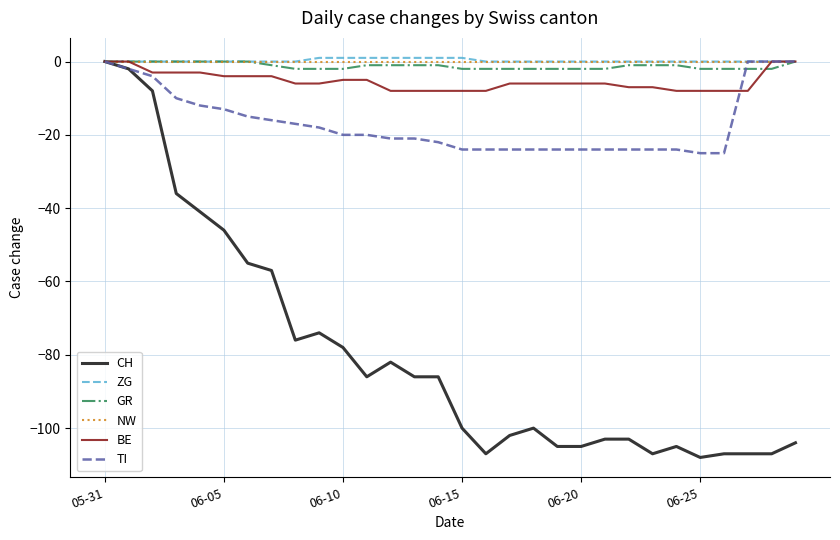

Reading left to right, extract all data points from this chart.

CH: 0	-2	-8	-36	-41	-46	-55	-57	-76	-74	-78	-86	-82	-86	-86	-100	-107	-102	-100	-105	-105	-103	-103	-107	-105	-108	-107	-107	-107	-104
ZG: 0	0	0	0	0	0	0	0	0	1	1	1	1	1	1	1	0	0	0	0	0	0	0	0	0	0	0	0	0	0
GR: 0	0	0	0	0	0	0	-1	-2	-2	-2	-1	-1	-1	-1	-2	-2	-2	-2	-2	-2	-2	-1	-1	-1	-2	-2	-2	-2	0
NW: 0	0	0	0	0	0	0	0	0	0	0	0	0	0	0	0	0	0	0	0	0	0	0	0	0	0	0	0	0	0
BE: 0	0	-3	-3	-3	-4	-4	-4	-6	-6	-5	-5	-8	-8	-8	-8	-8	-6	-6	-6	-6	-6	-7	-7	-8	-8	-8	-8	0	0
TI: 0	-2	-4	-10	-12	-13	-15	-16	-17	-18	-20	-20	-21	-21	-22	-24	-24	-24	-24	-24	-24	-24	-24	-24	-24	-25	-25	0	0	0